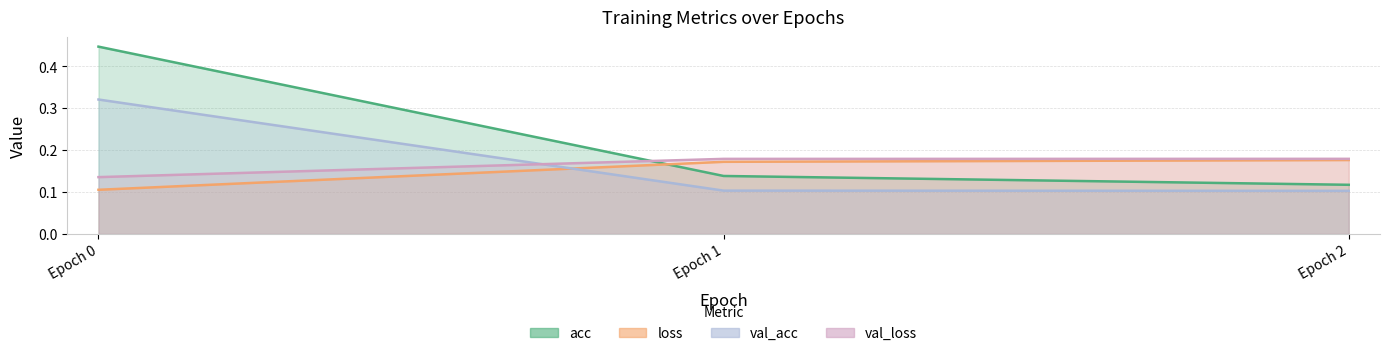

Is it true that acc equals 0.2 at Epoch 0?

False